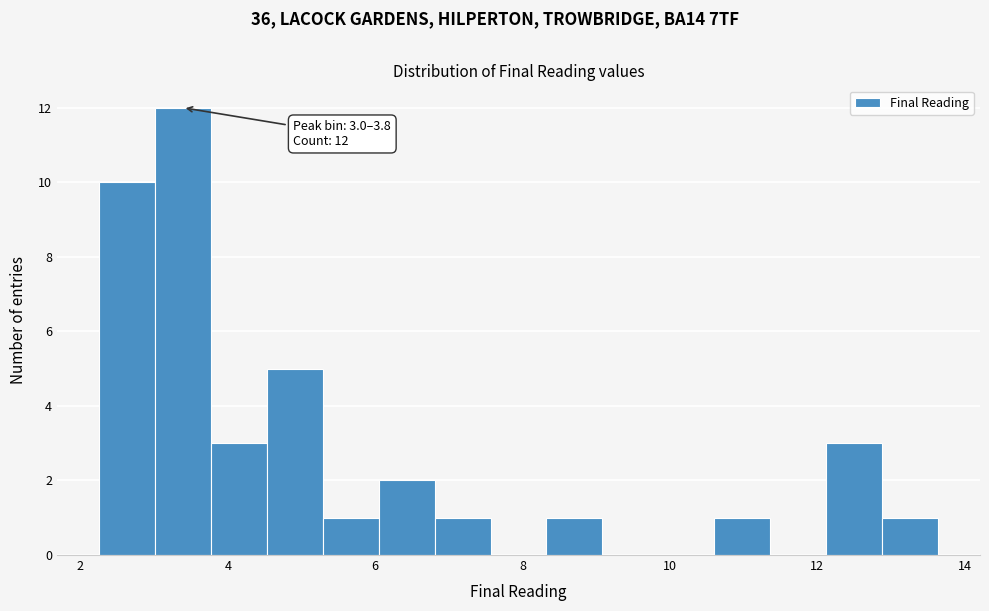

Around what value on the x-axis is the tallest bar? Give the approximate position of its centre, as read against the axis.

3.4